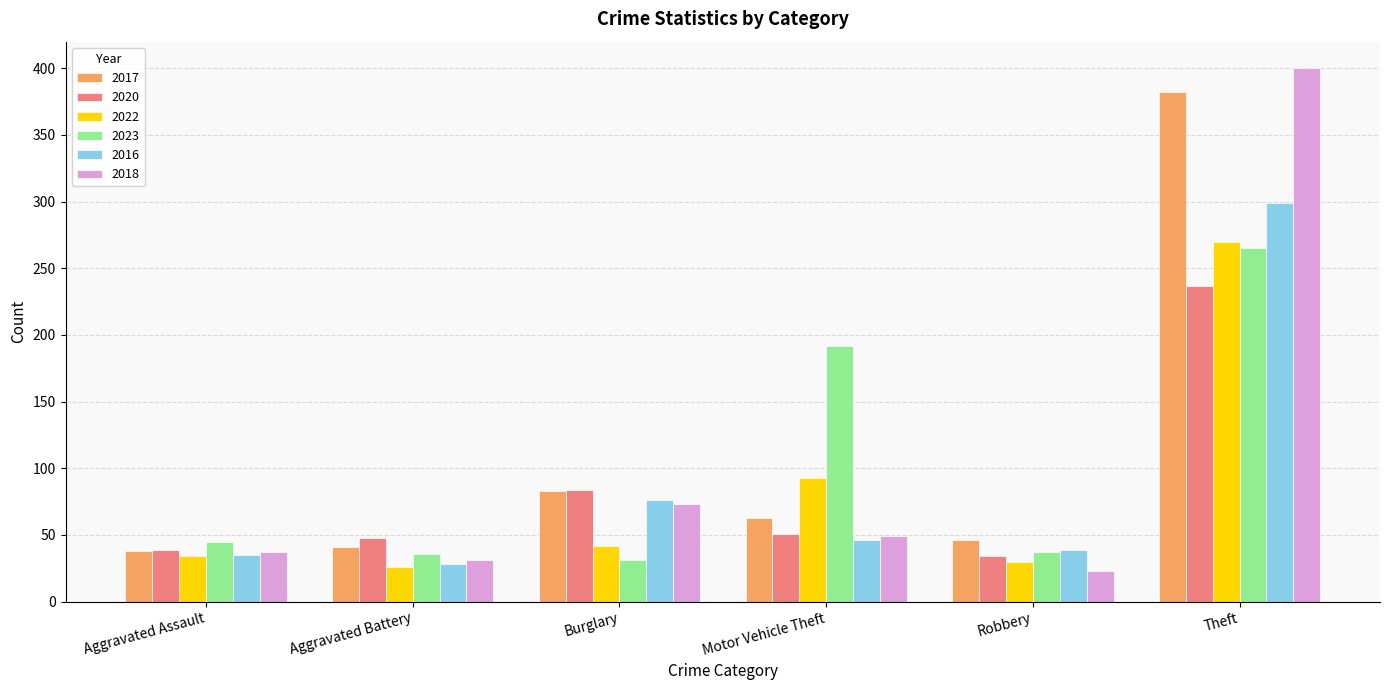

The value of 2022 at Motor Vehicle Theft is 151. True or false?

False